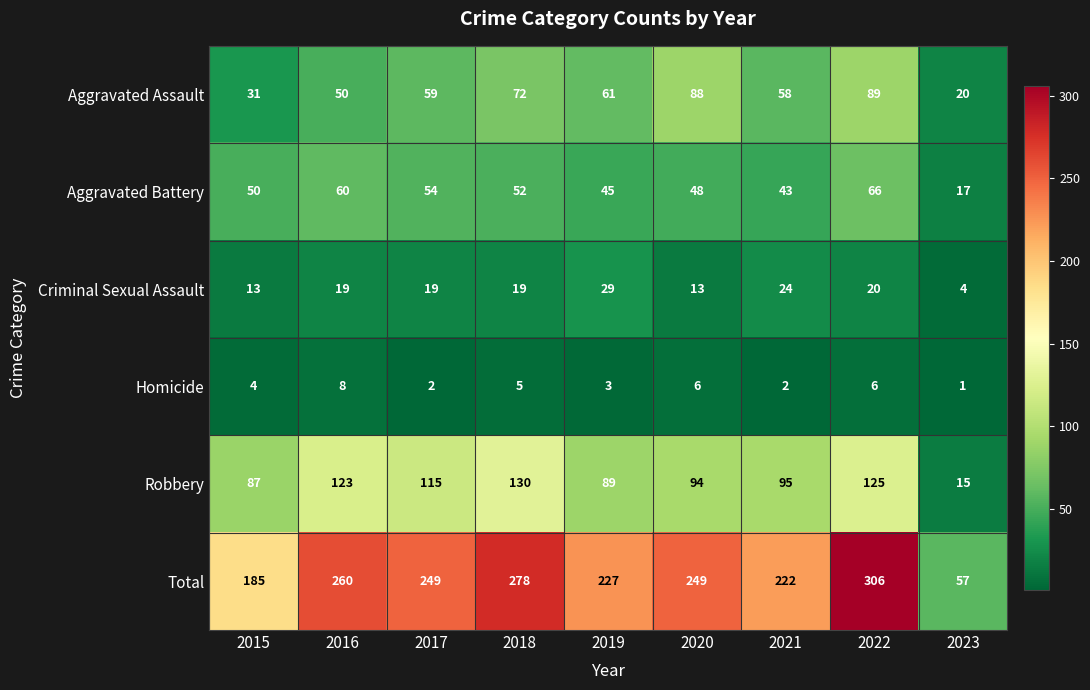

What is the maximum value shown in the chart?

306